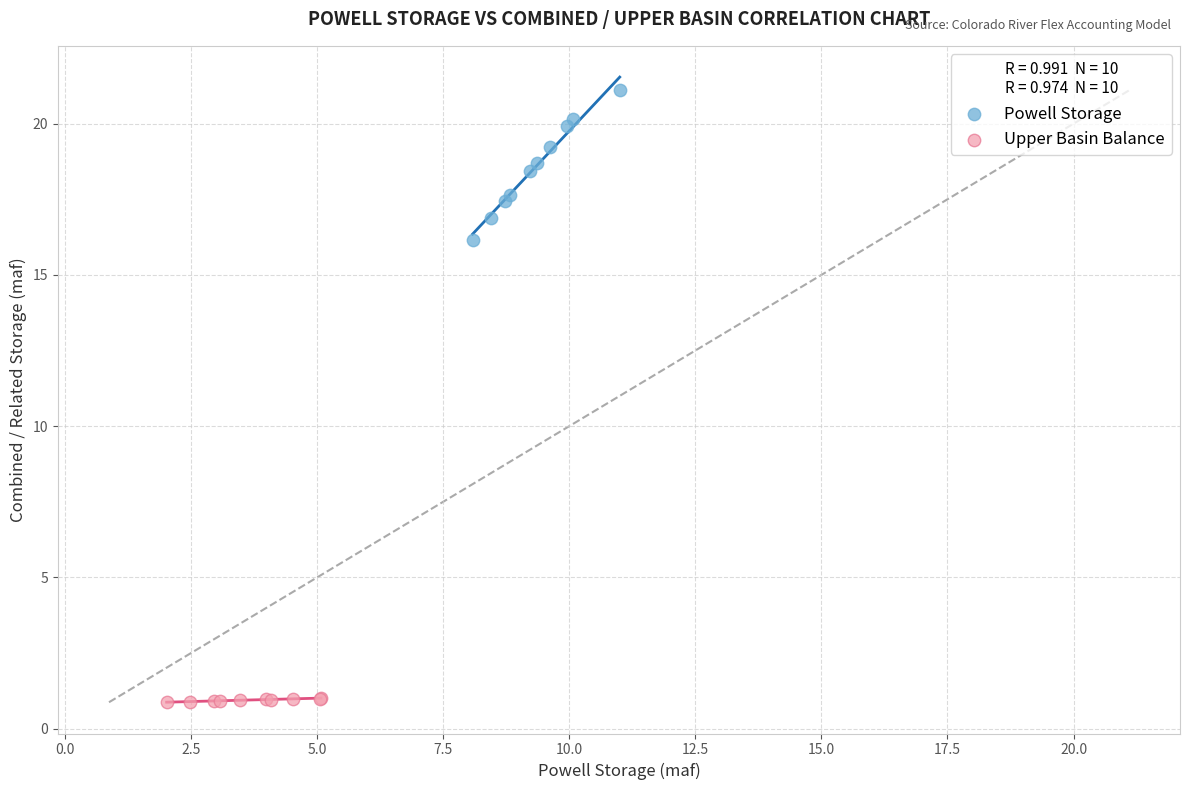

Which series reaches the minimum Y coordinate?

Upper Basin Balance